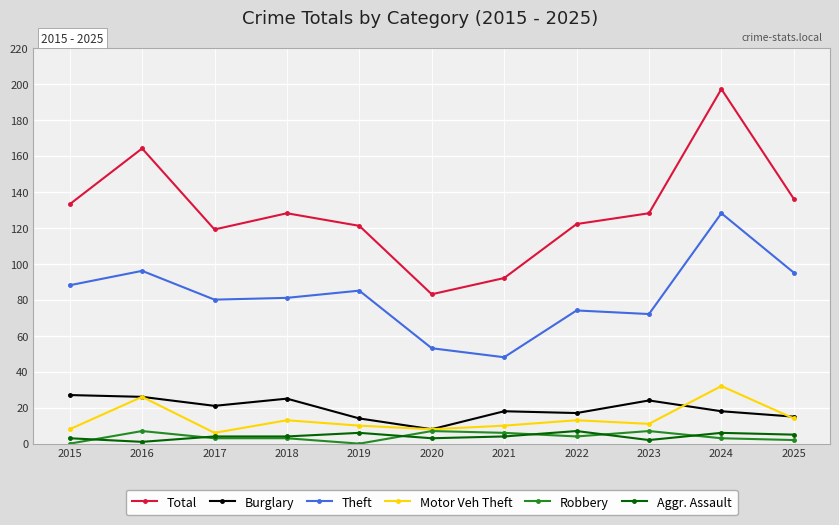

Is it true that Theft equals 192 at 2024?

False